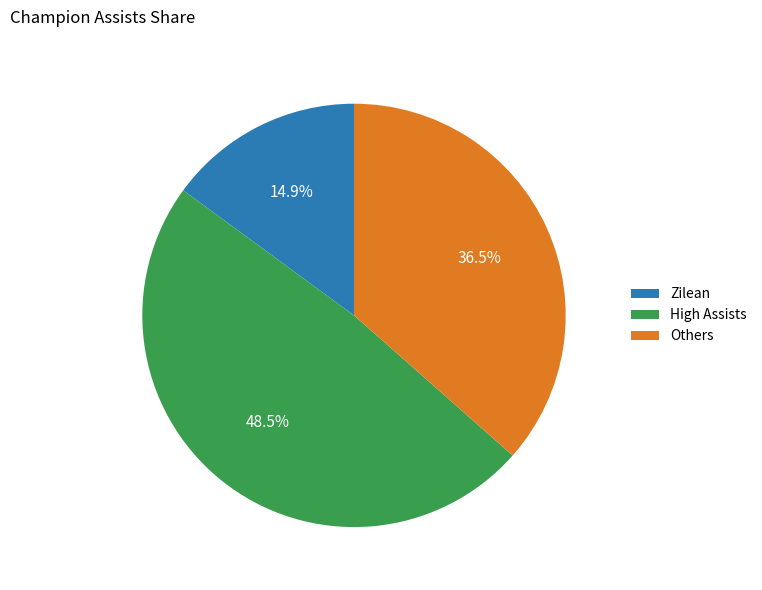

Which slice is the largest?

High Assists